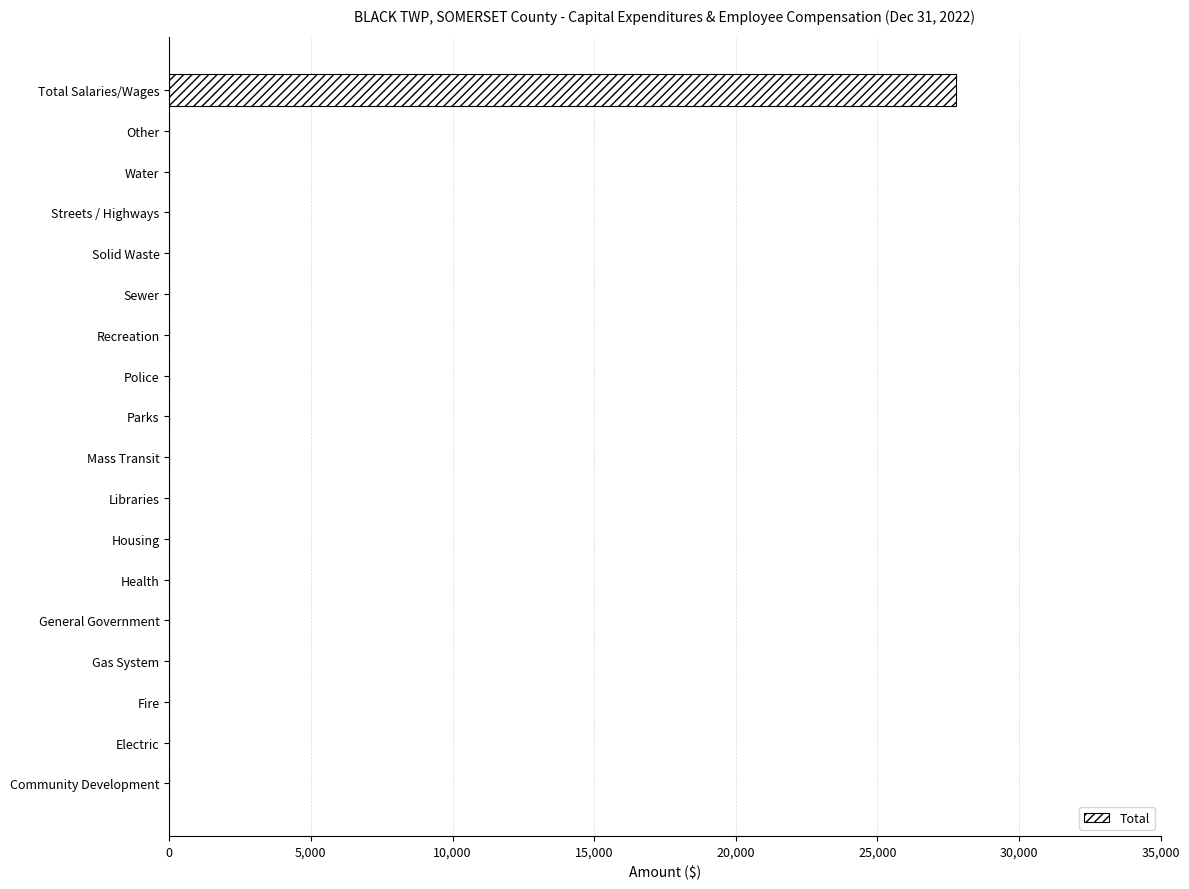

What is the maximum value shown in the chart?

27760